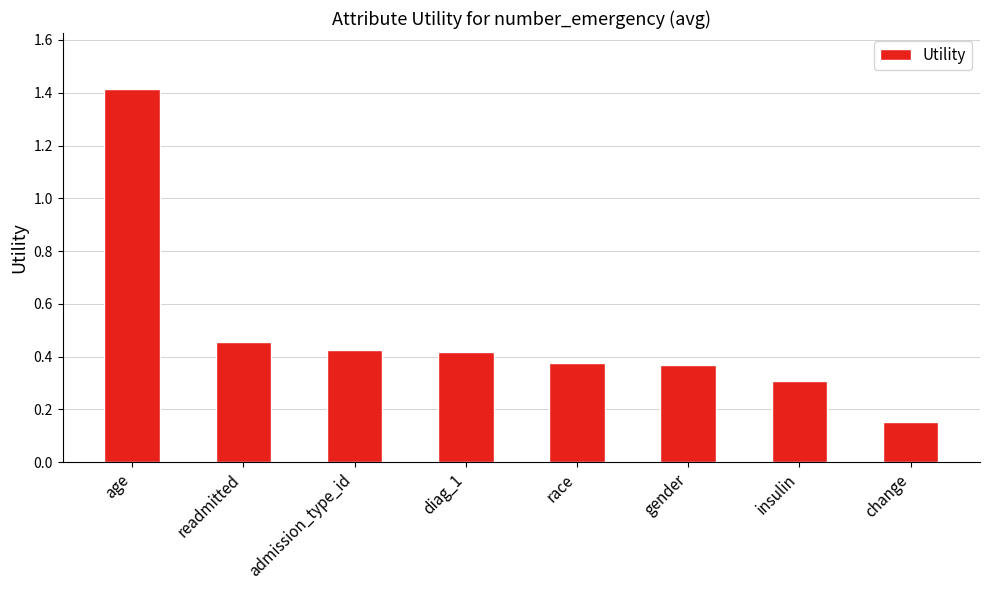

Where is the data nearest to the value 0?

change